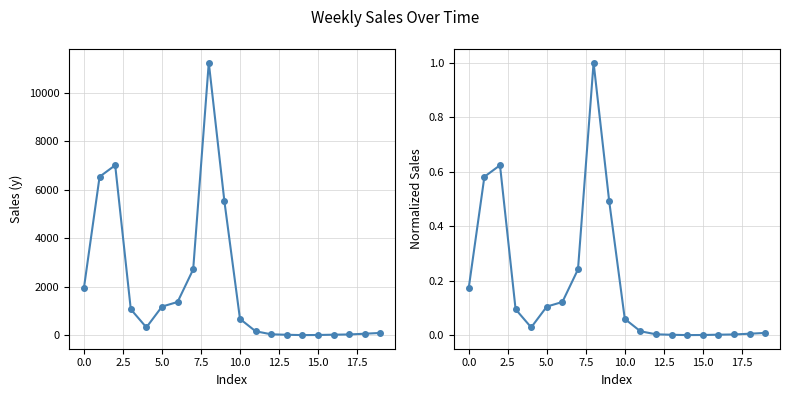

Is the value of y at 17 greater than the value of y (normalized) at 11?

Yes